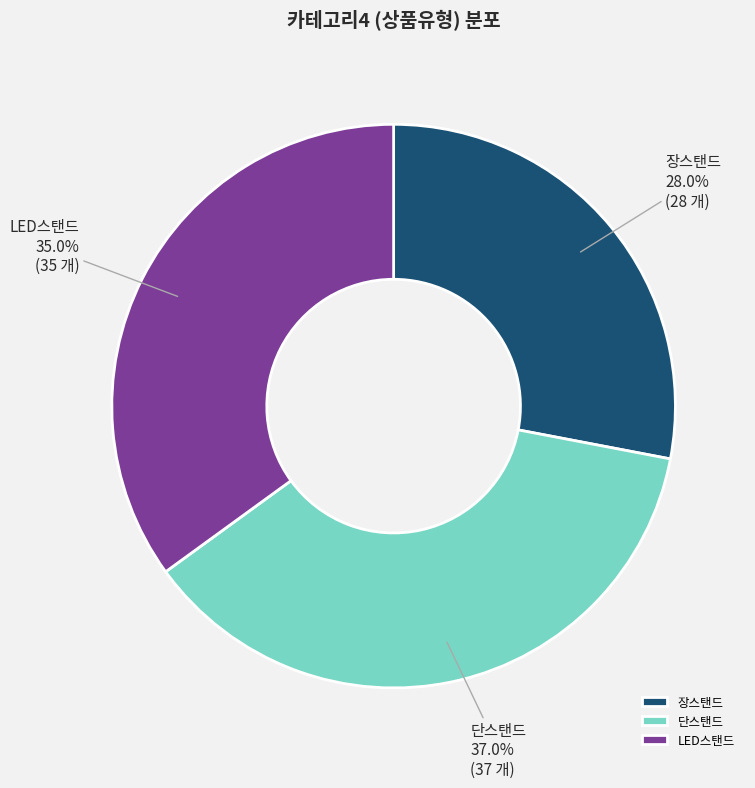

Does 단스탠드 account for over 50% of the chart?

No